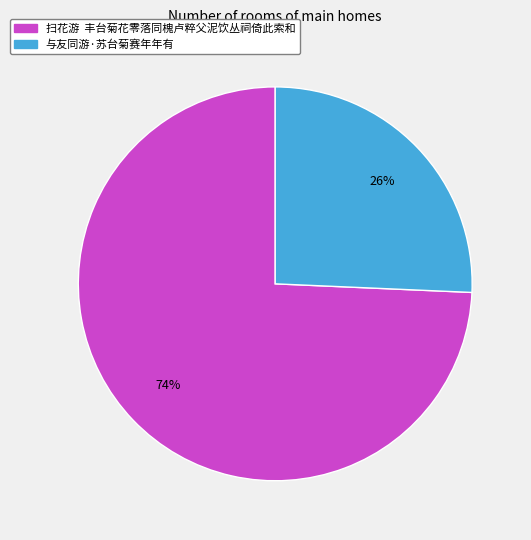

What percentage is the 与友同游·苏台菊赛年年有 slice, to the nearest percent?

26%